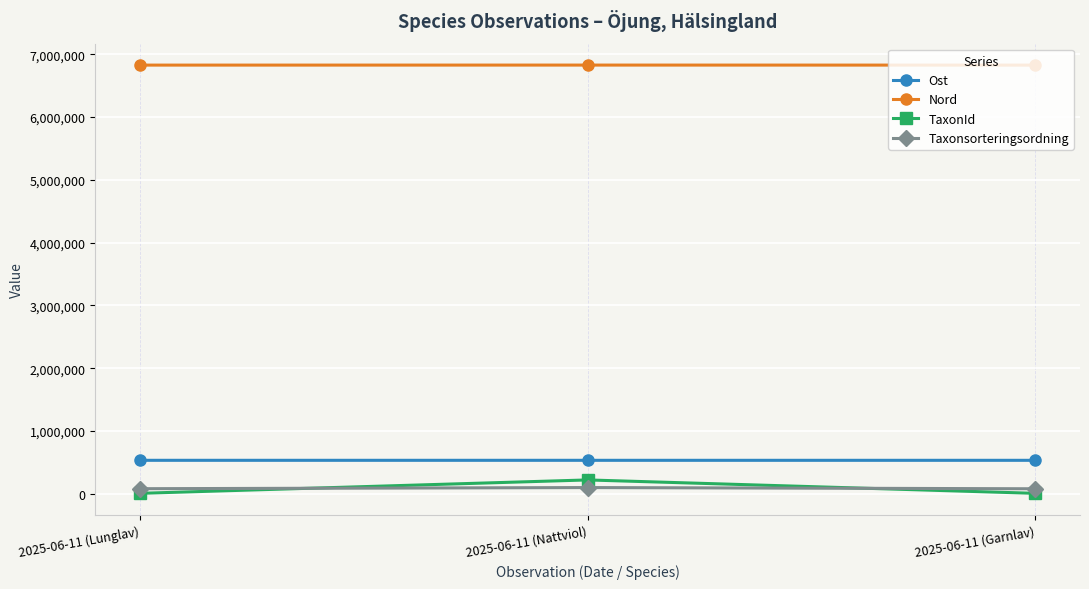

What is the label of the 2nd point from the right?

2025-06-11 (Nattviol)